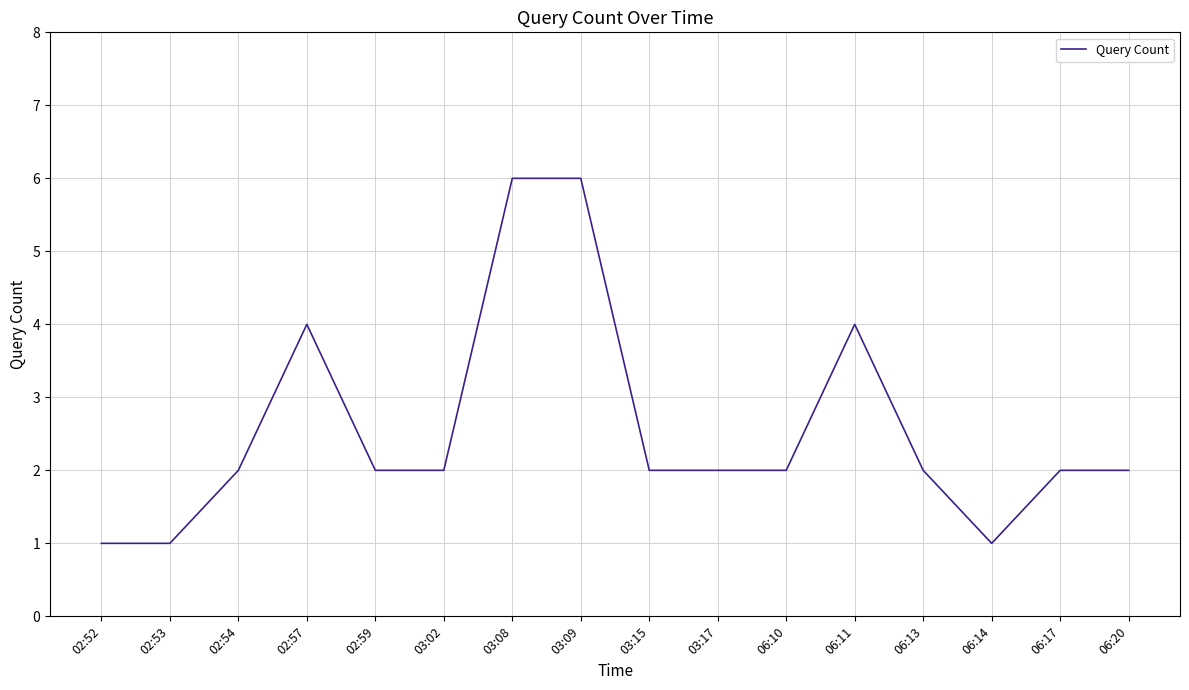

Count the number of data series in this chart.

1